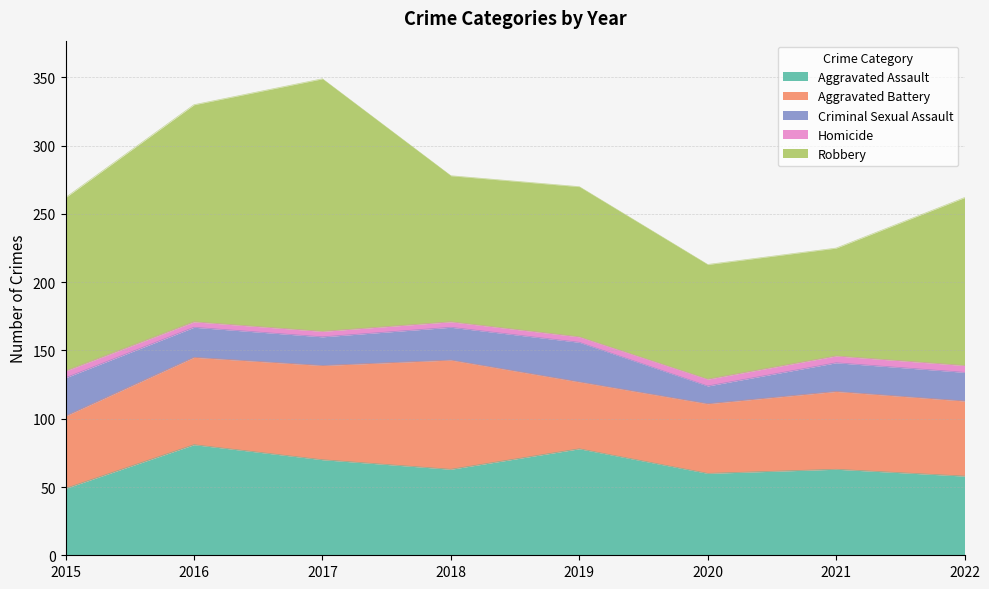

How many interior local peaks does the Aggravated Assault series have?

3